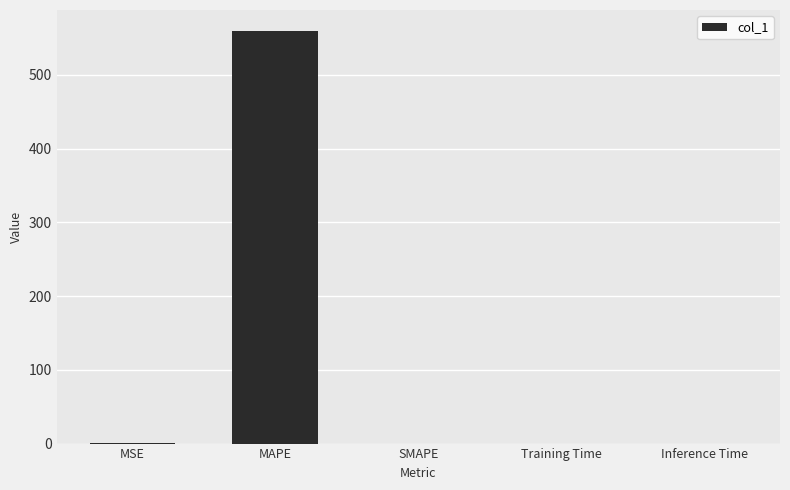

What is the change in value from MSE to MAPE?

+559.9